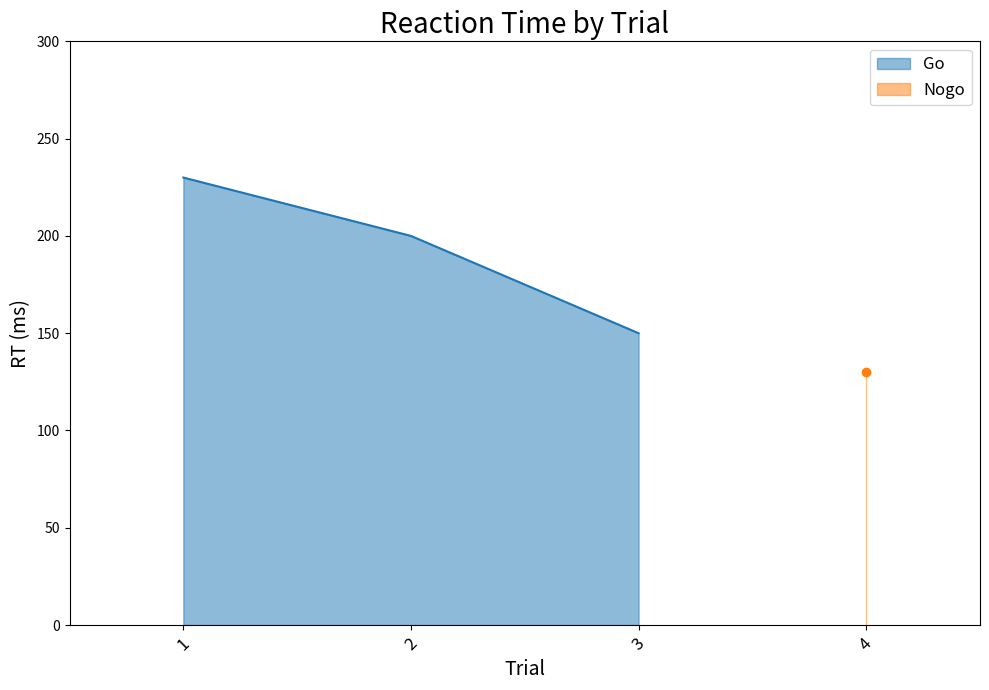

How many data points are above 200?

1